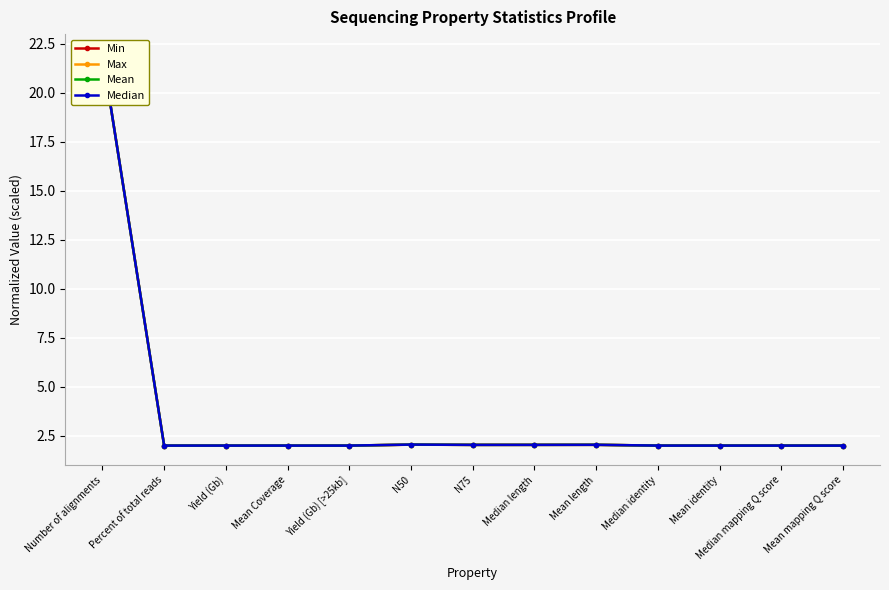

What is the sum of the Median values at Median identity and Mean identity?

4.0